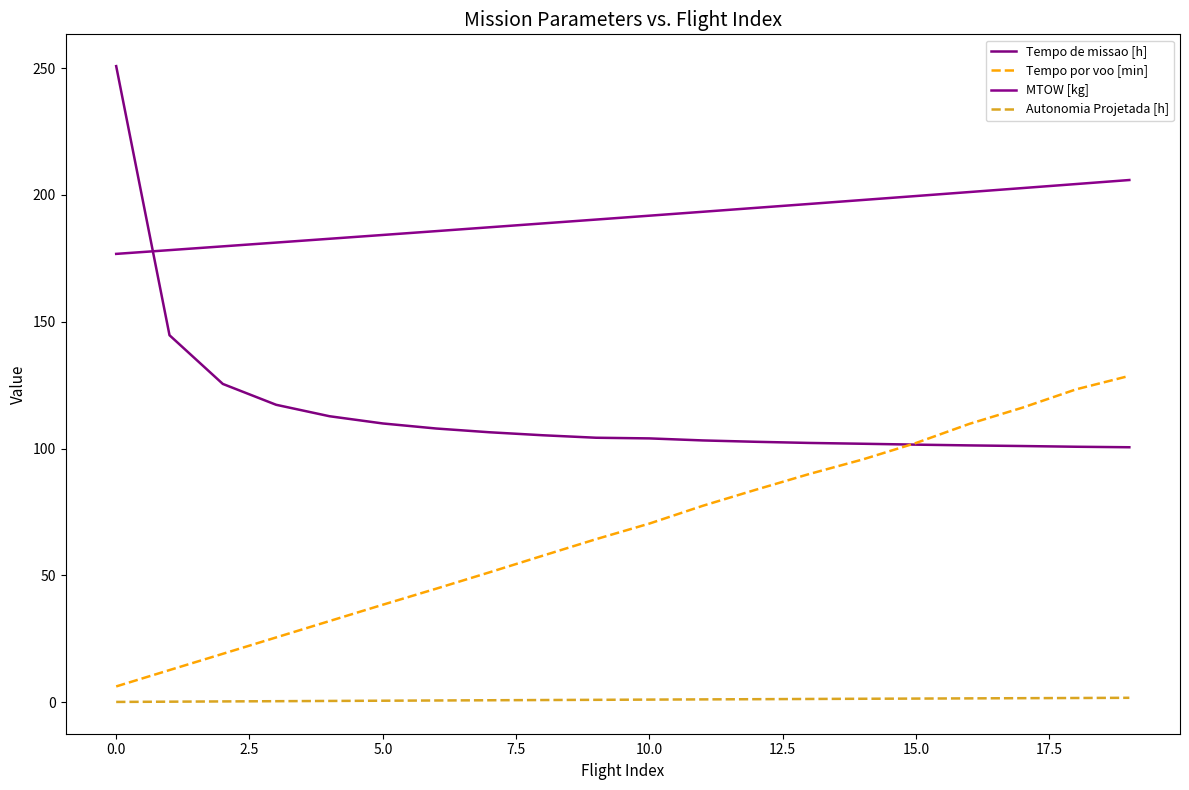

Which series has the largest total across all categories?

MTOW [kg]